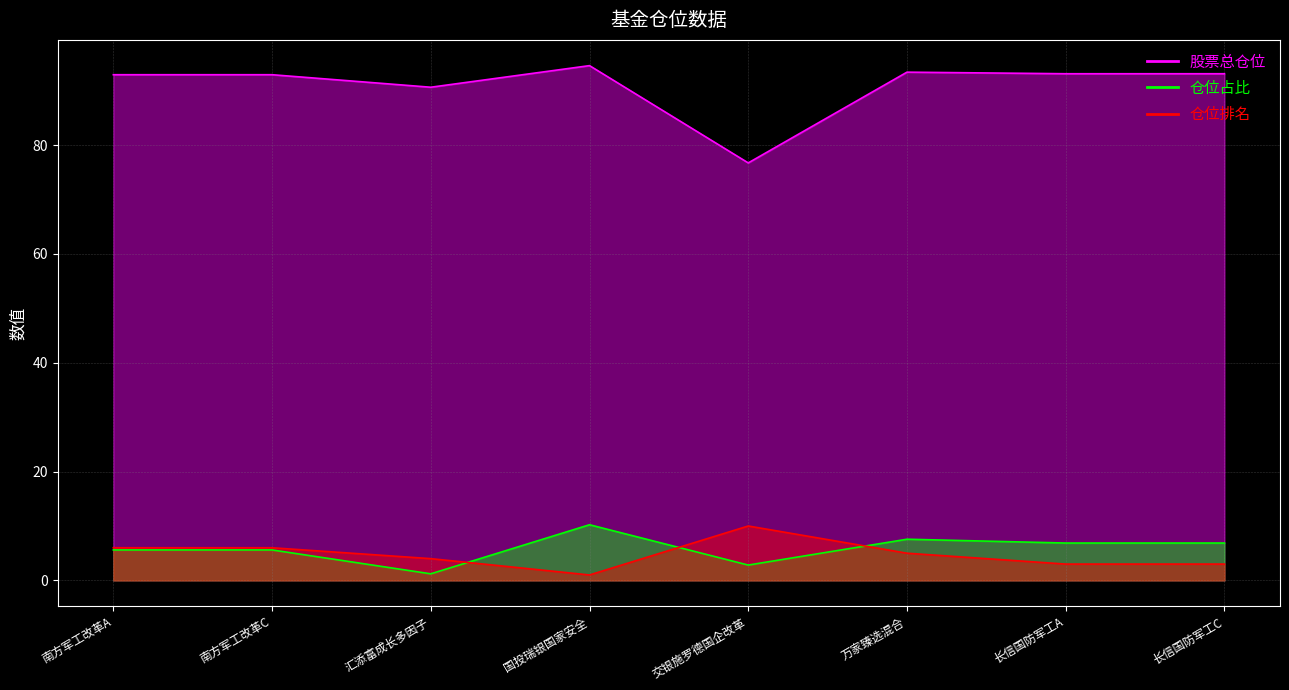

Is it true that 仓位排名 equals 3.0 at 长信国防军工C?

True